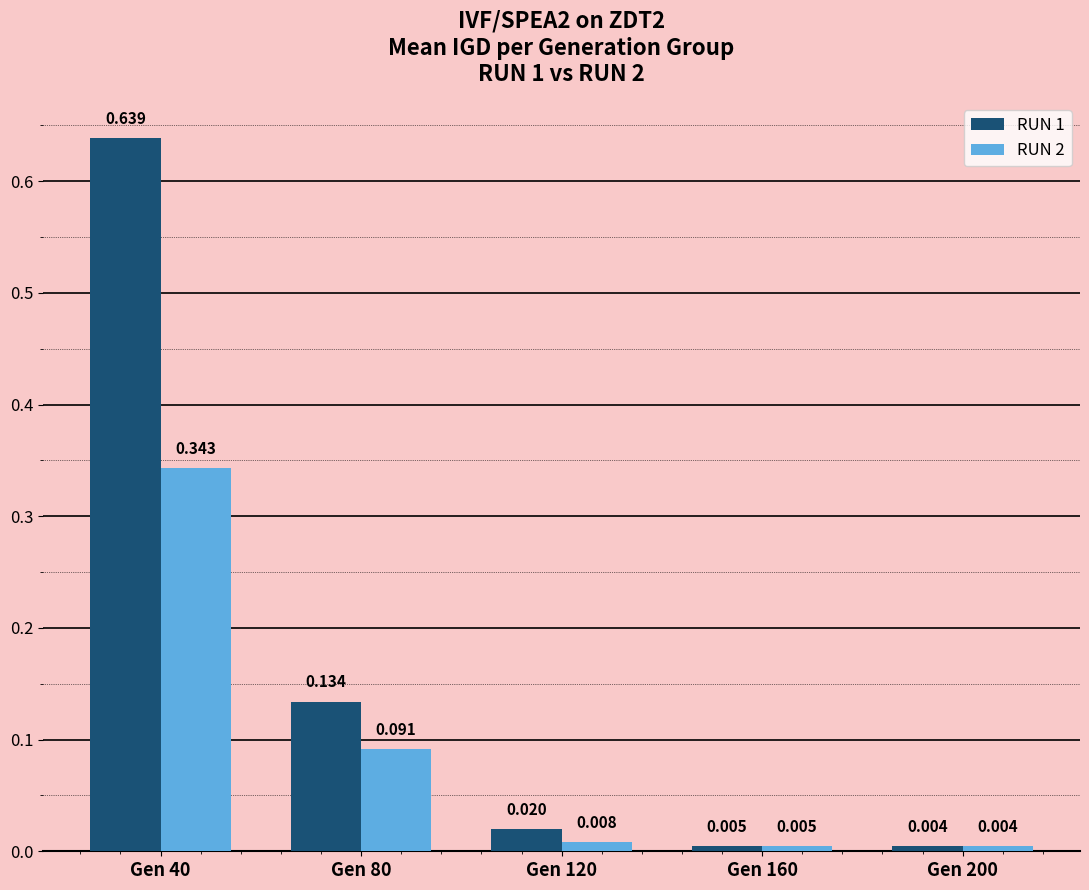

What is the difference between the second highest and minimum values in the RUN 1 series?

0.1